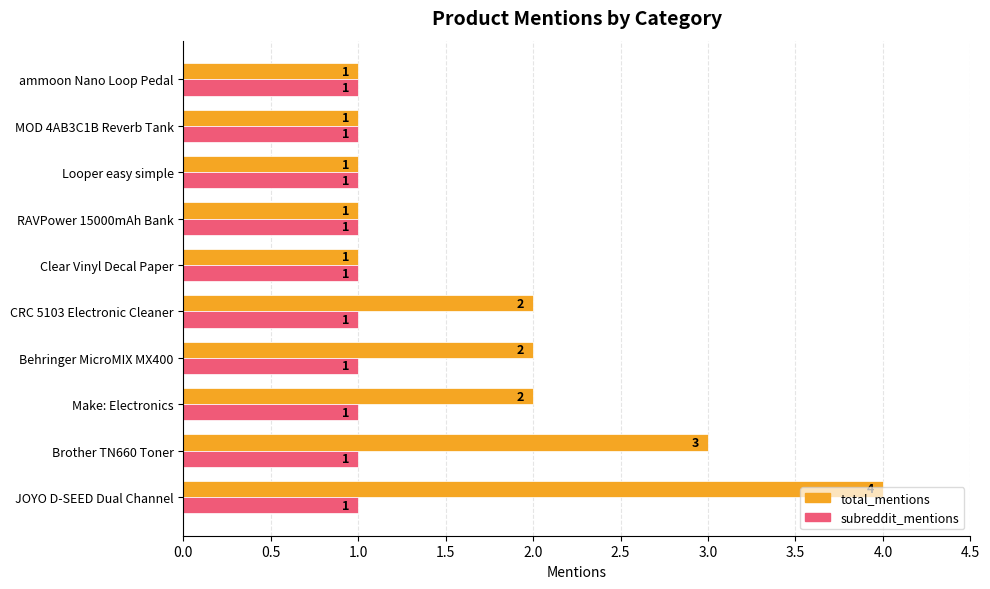

What is the maximum value for total_mentions?

4